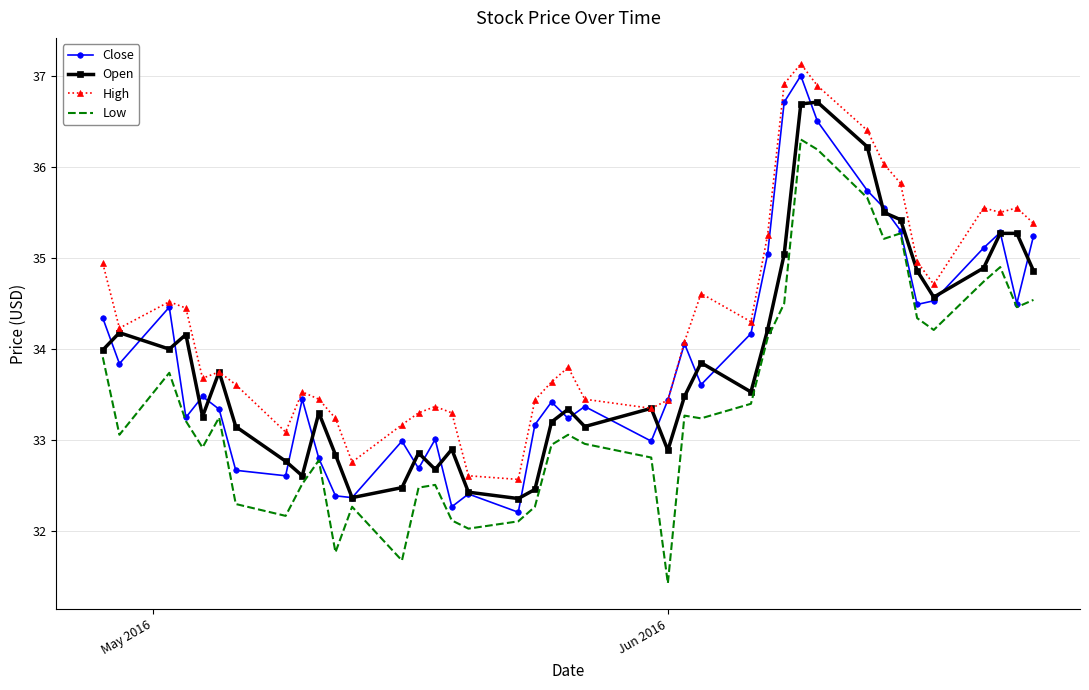

What is the minimum value shown in the chart?

31.4